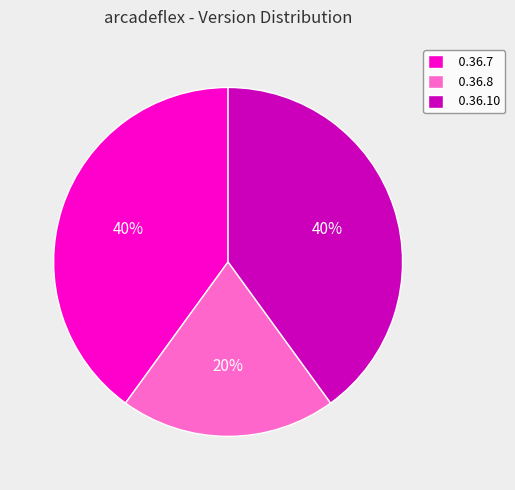

Is the sum of 0.36.8 and 0.36.10 greater than half?

Yes